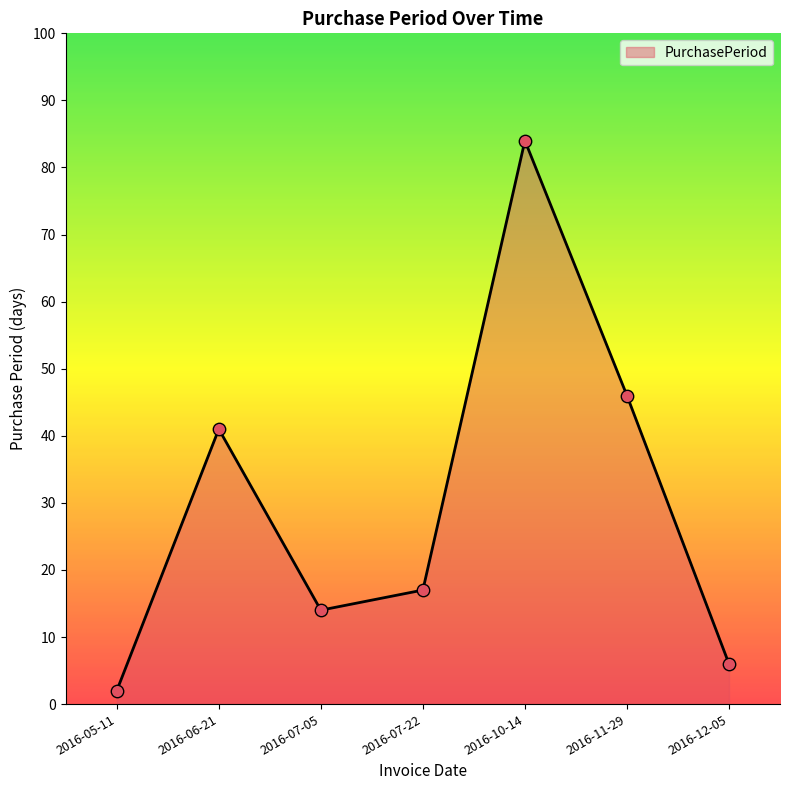

What is the change in value from 2016-05-11 to 2016-07-05?

+12